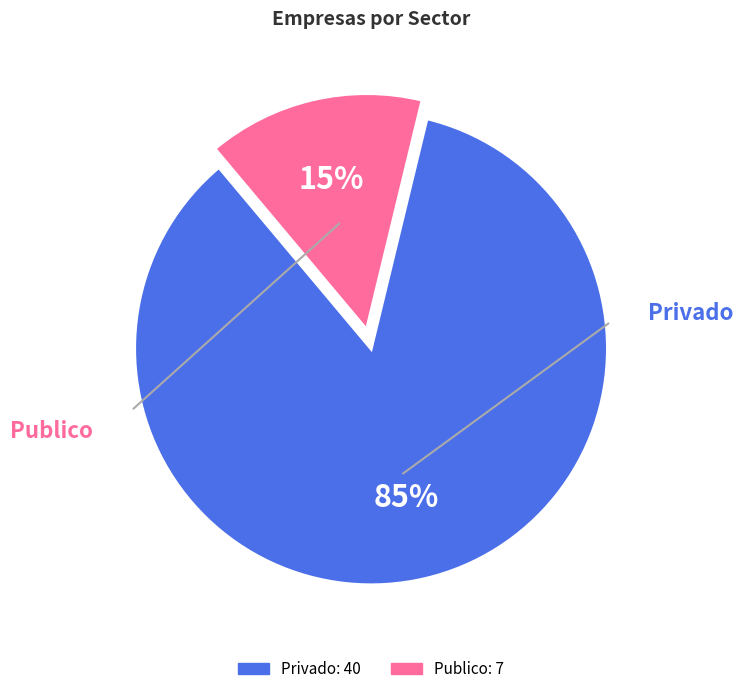

Is it true that Privado is 85% of the pie?

True